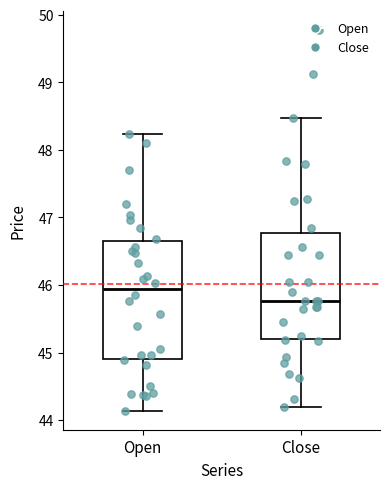

Which box has the highest median line?

Open